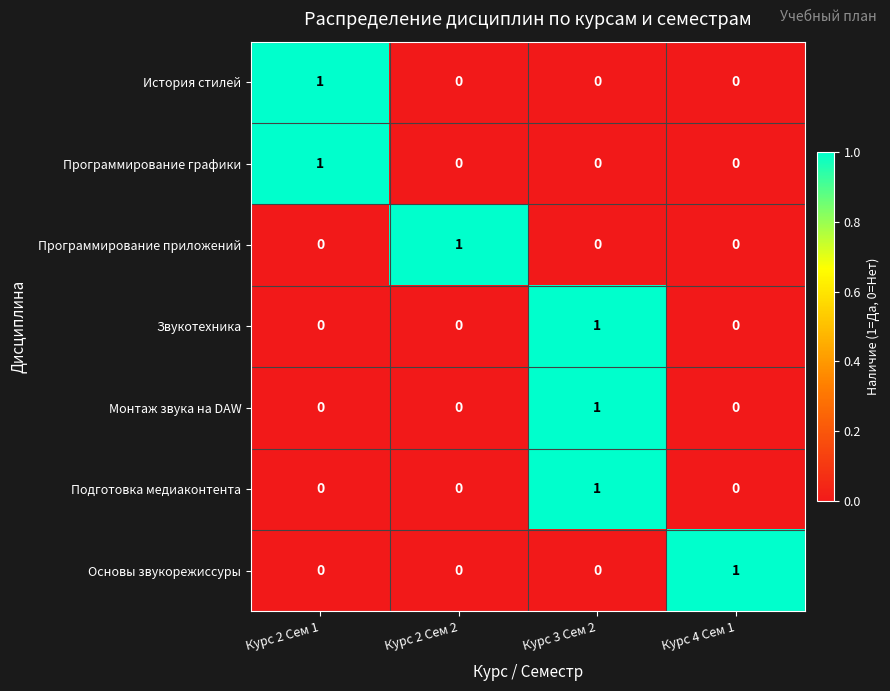

At how many categories does at least one series exceed 0?

4